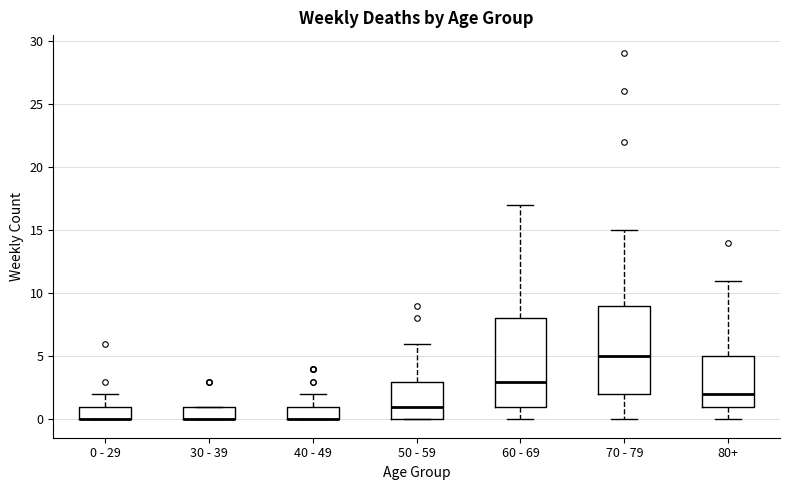

Reading left to right, transcribe this box plot: for each box, give where its median line is, the range the box spans, and where its two whiskers end, as read against the y-axis. The values are not printed on the chart, so give them approximately, as read against the axis.

0 - 29: median 0 (drawn on the box's lower edge), box 0 to 1, whiskers 0 to 2
30 - 39: median 0 (drawn on the box's lower edge), box 0 to 1, whiskers 0 to 1
40 - 49: median 0 (drawn on the box's lower edge), box 0 to 1, whiskers 0 to 2
50 - 59: median 1, box 0 to 3, whiskers 0 to 6
60 - 69: median 3, box 1 to 8, whiskers 0 to 17
70 - 79: median 5, box 2 to 9, whiskers 0 to 15
80+: median 2, box 1 to 5, whiskers 0 to 11